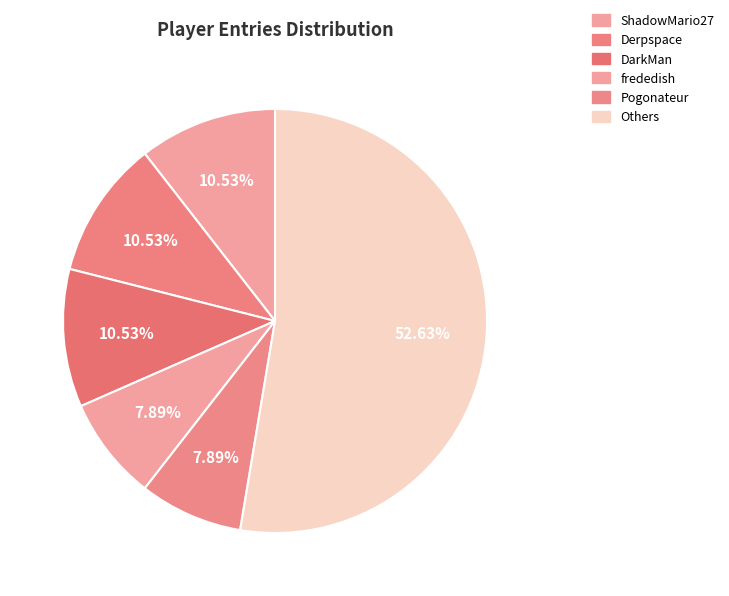

How many slices are in this pie chart?

6